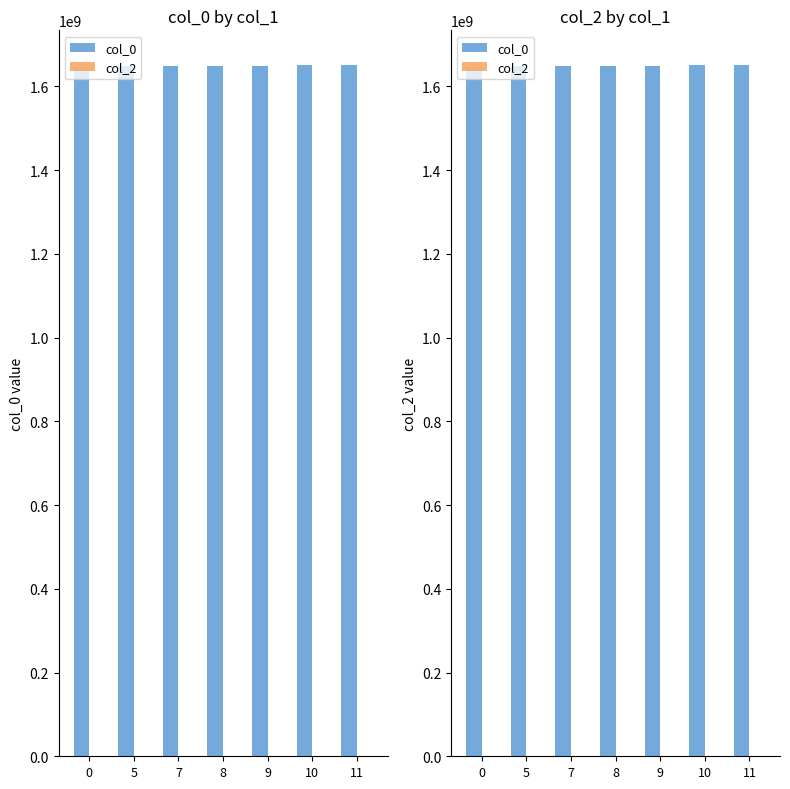

How many values in the col_0 series are below 1649118793?

3